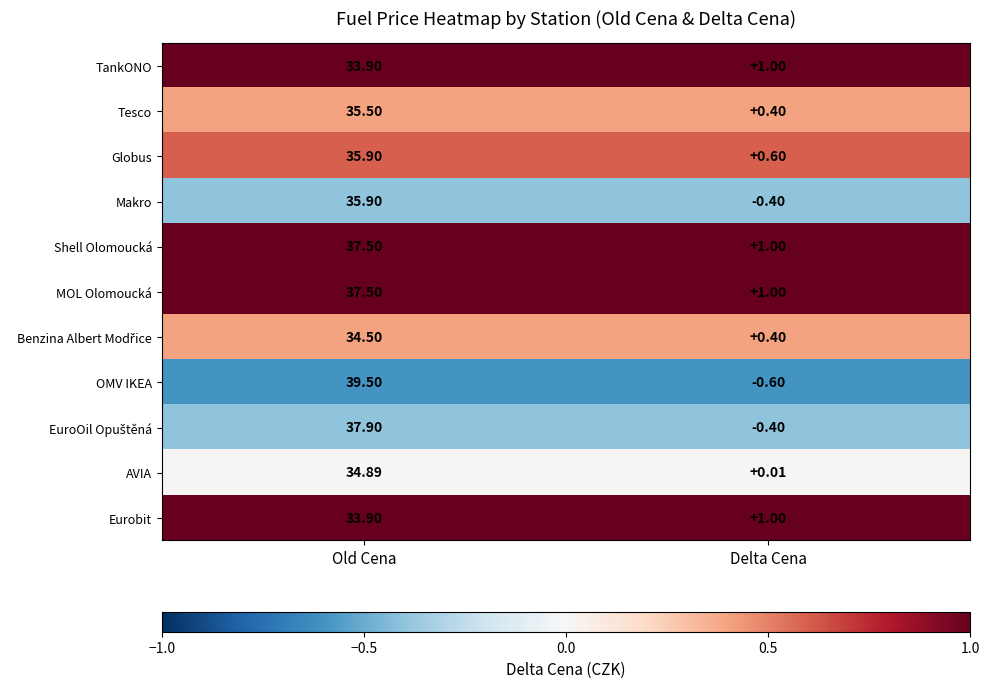

Where is TankONO nearest to the value 17?

Delta Cena